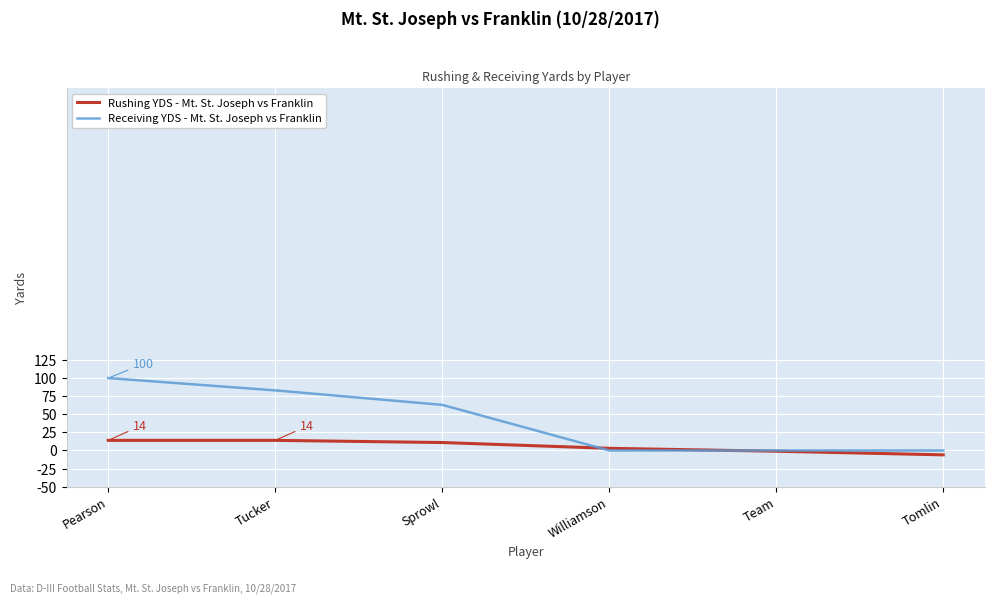

What is the greatest value displayed?

100